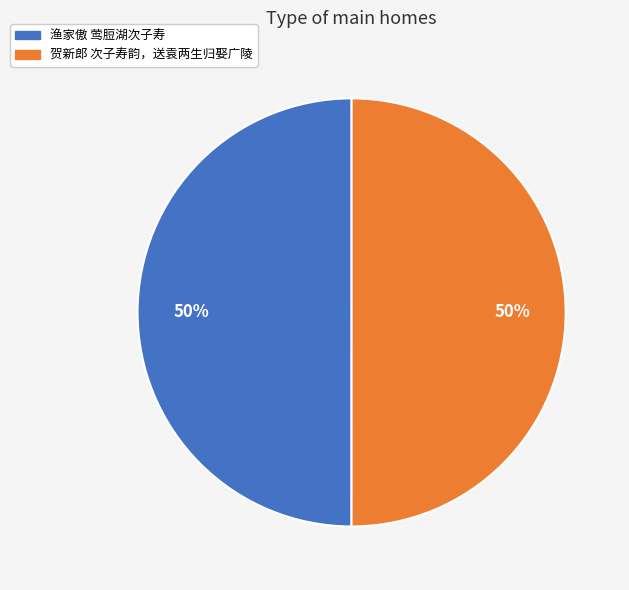

What percentage is the 贺新郎 次子寿韵，送袁两生归娶广陵 slice, to the nearest percent?

50%